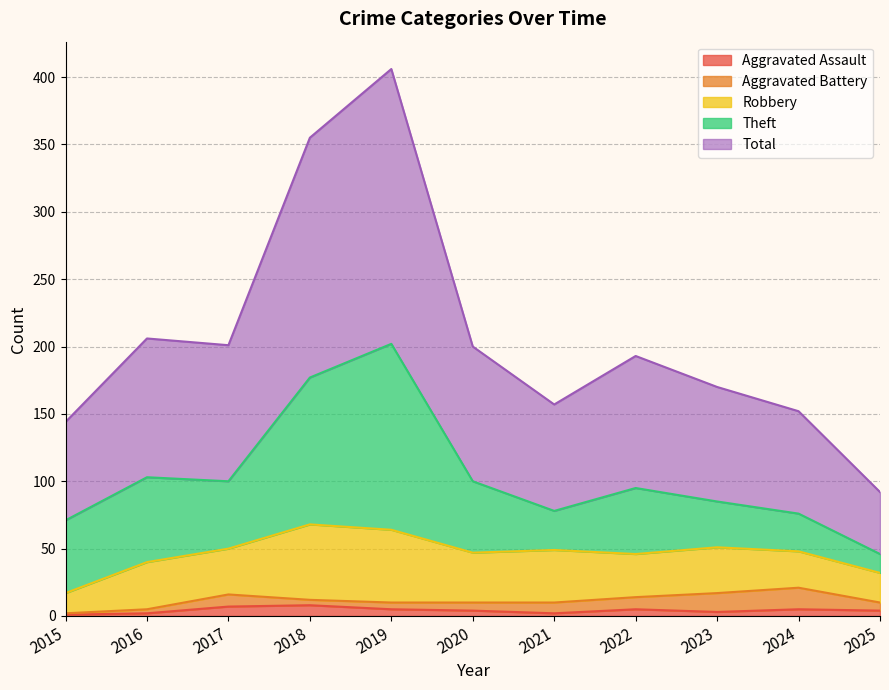

Reading left to right, extract all data points from this chart.

Aggravated Assault: 1	2	7	8	5	4	2	5	3	5	4
Aggravated Battery: 1	3	9	4	5	6	8	9	14	16	6
Robbery: 15	35	34	56	54	37	39	32	34	27	22
Theft: 54	63	50	109	138	53	29	49	34	28	14
Total: 73	103	101	178	204	100	79	98	85	76	46